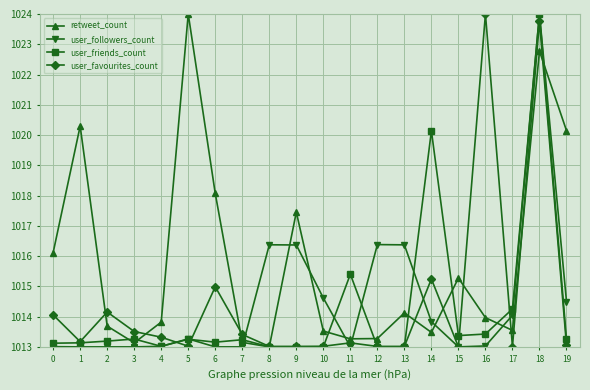

What is the smallest value displayed?

1013.0